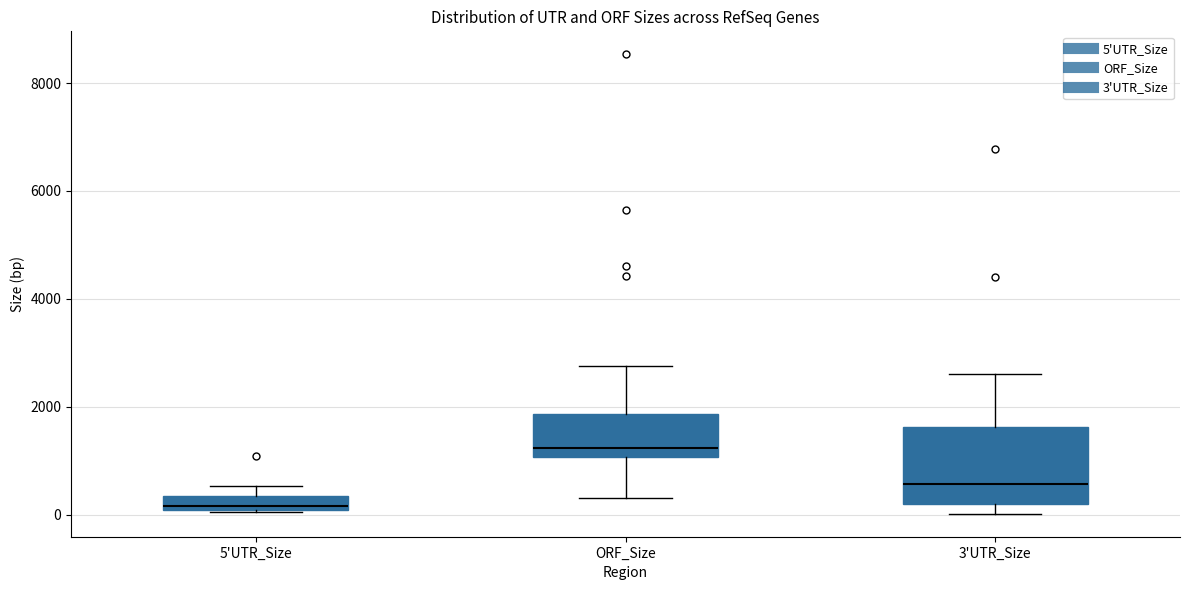

Where does the median line of the box for 3'UTR_Size sit on the y-axis? The values are not printed on the chart, so give them approximately, as read against the axis.

600